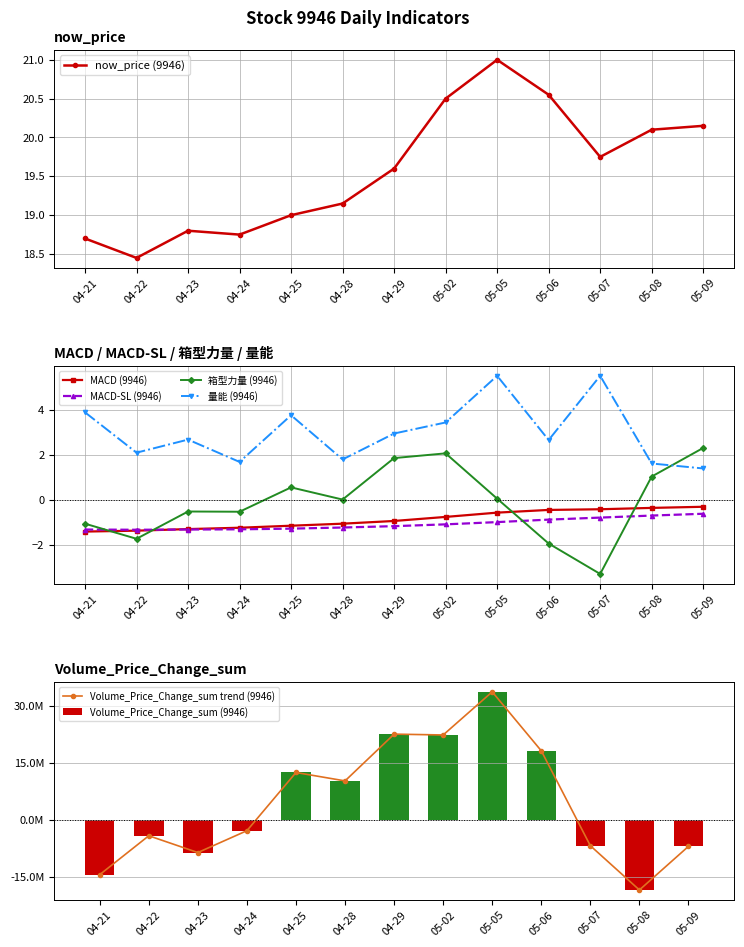

What is the value of the MACD (9946) point at the 11th from the left?

-0.4